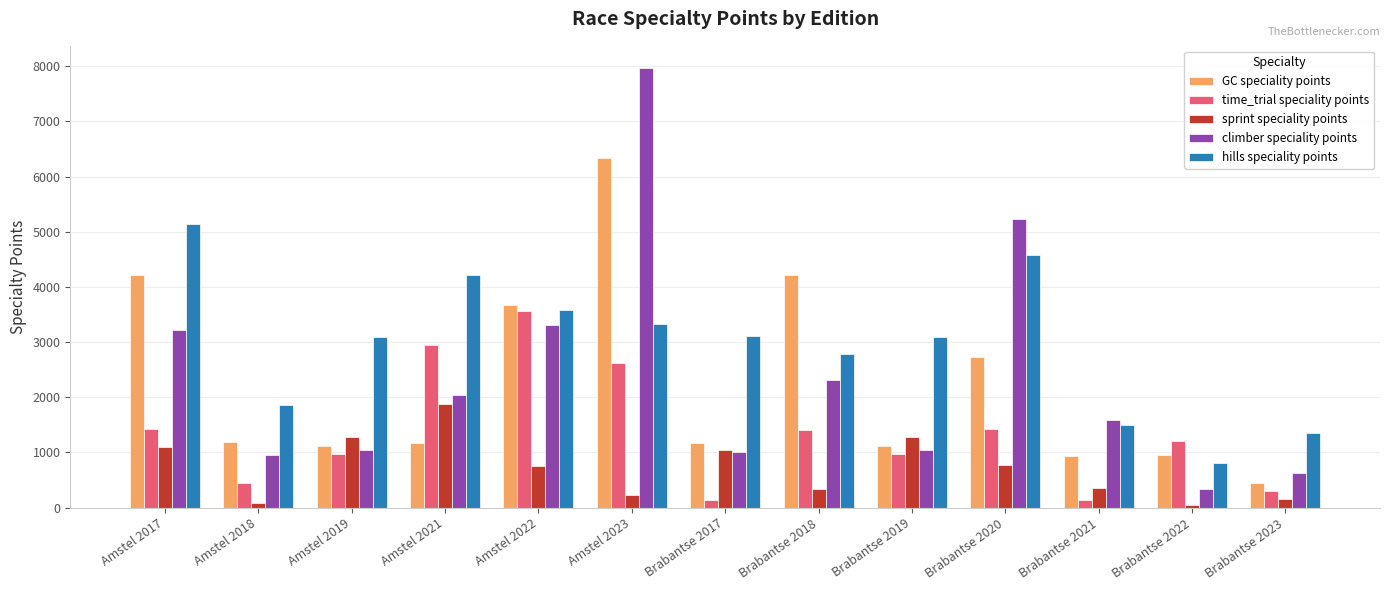

What is the difference between the maximum and minimum values in the sprint speciality points series?

1841